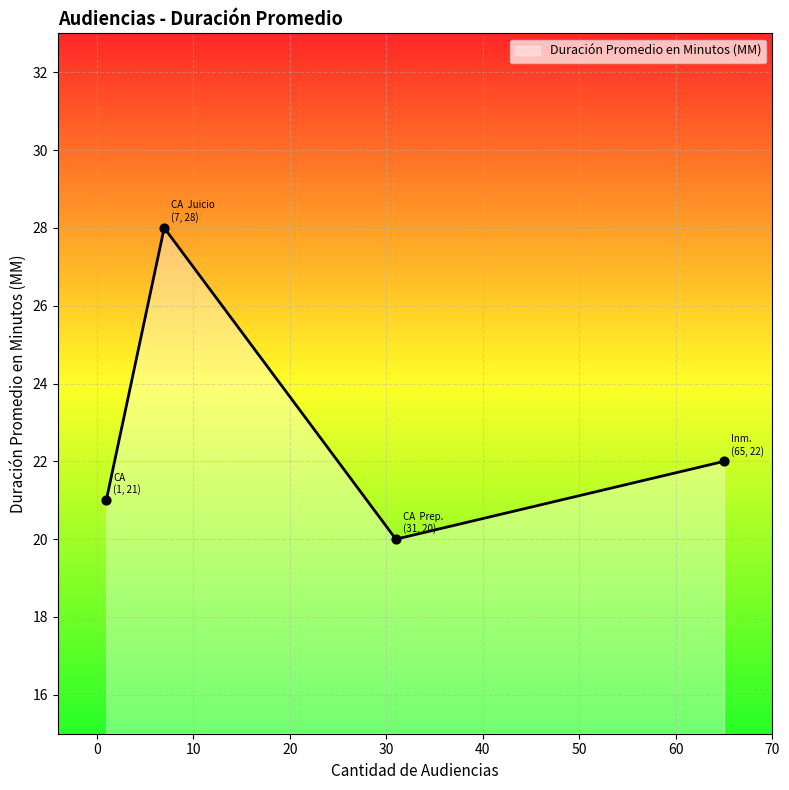

What is the average value?

23